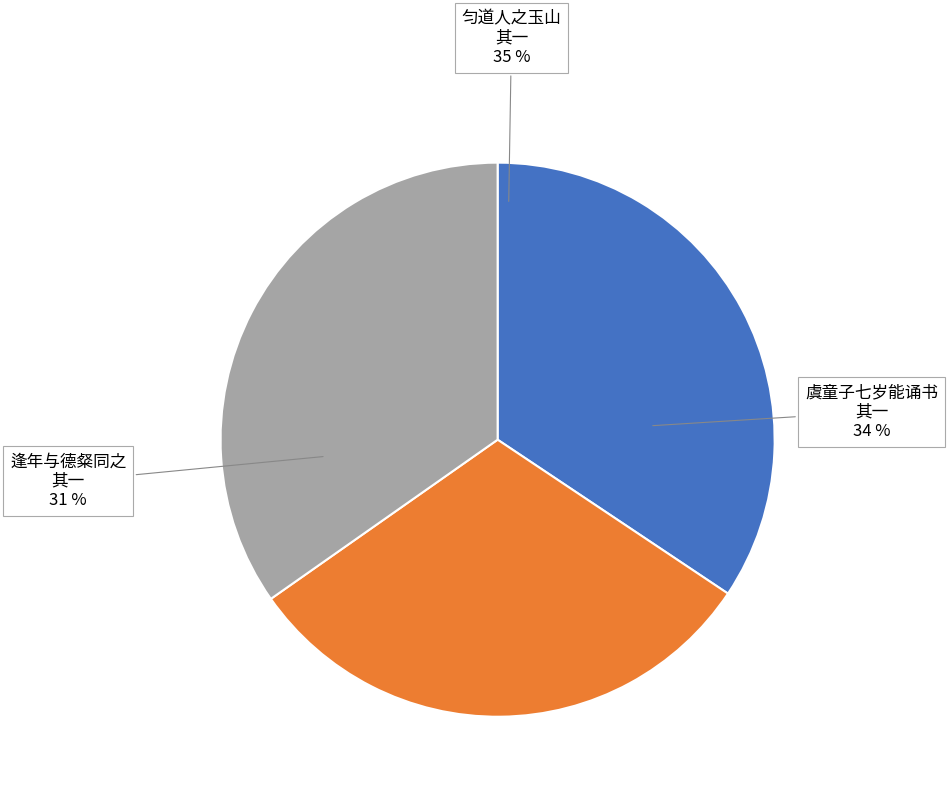

Does any single category account for the majority?

No